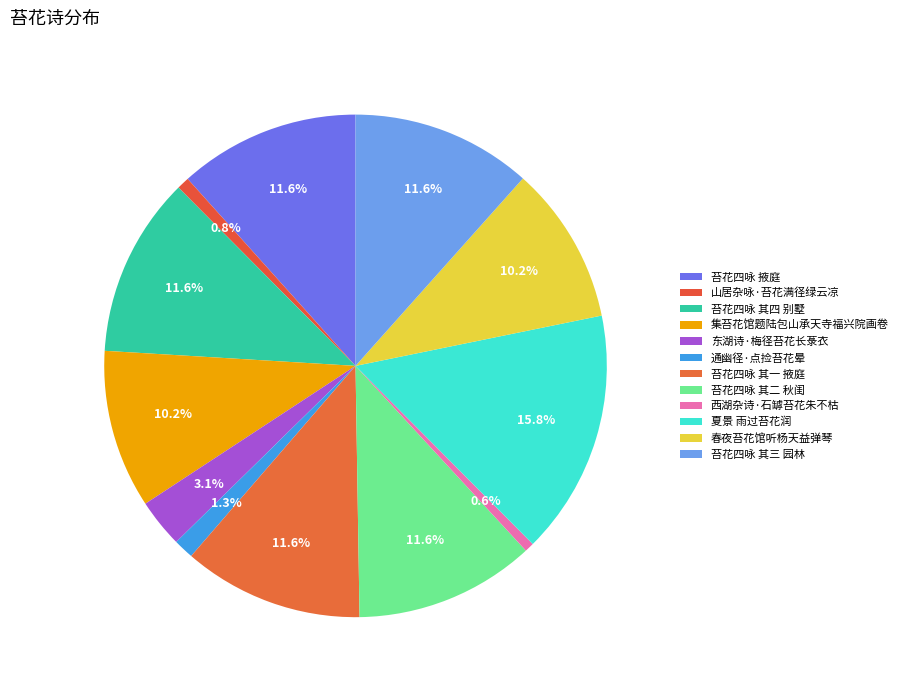

How many segments does this pie chart have?

12